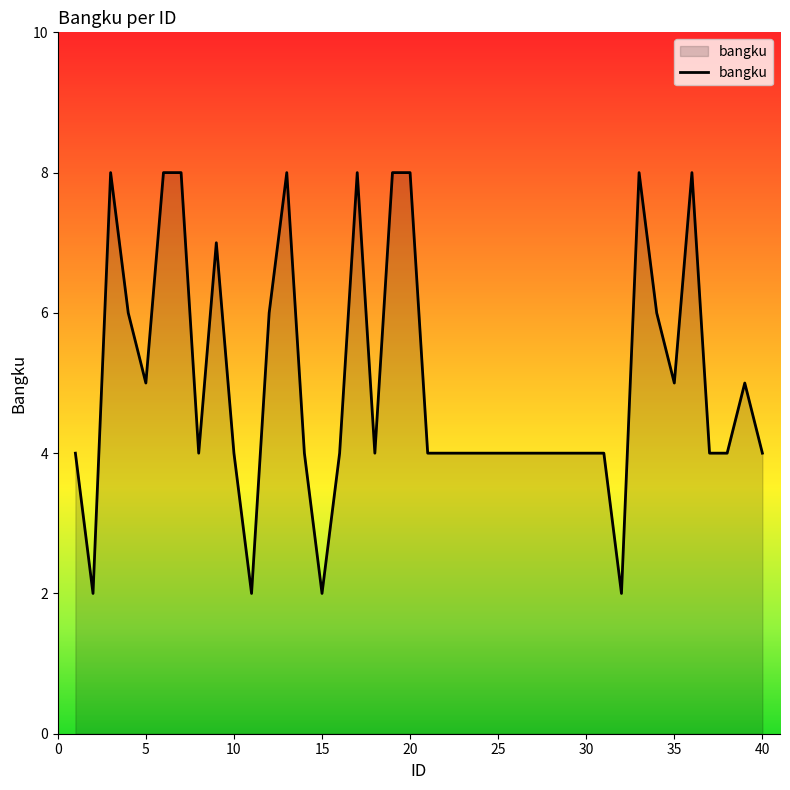

What is the greatest value displayed?

8